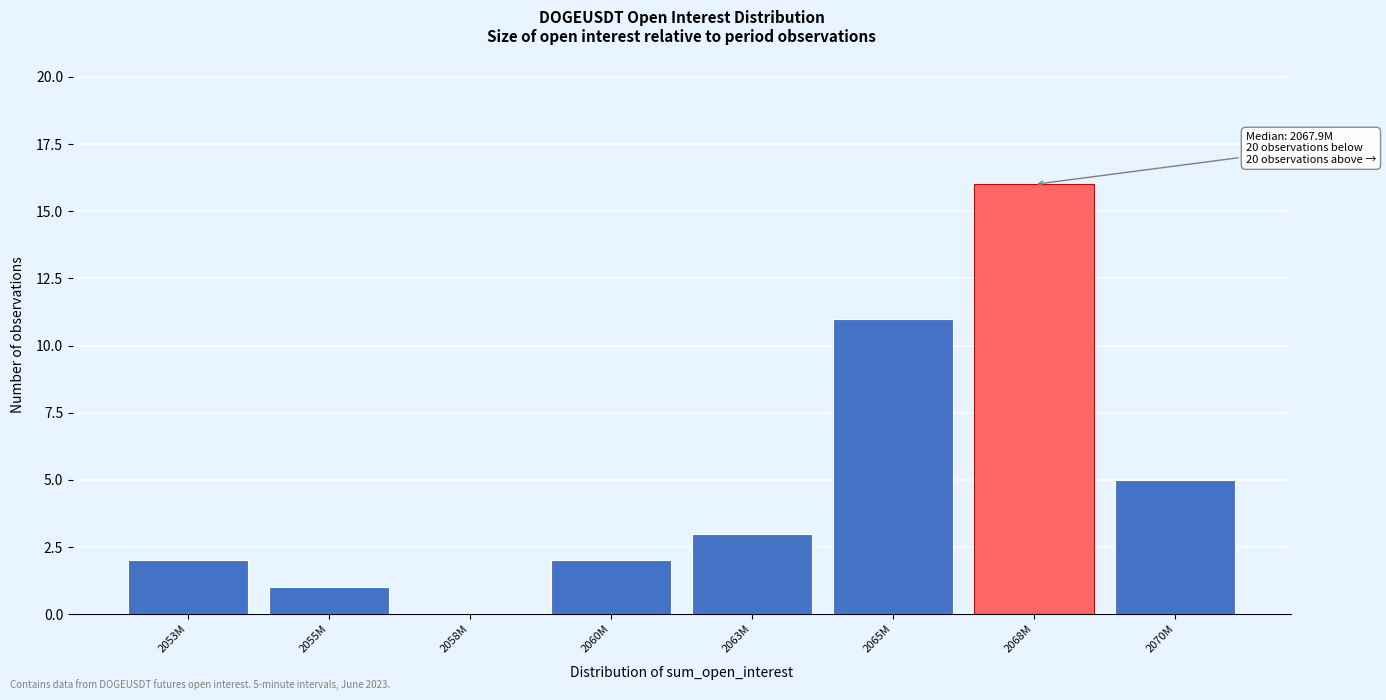

Reading left to right, extract all data points from this chart.

2053M=2	2055M=1	2058M=0	2060M=2	2063M=3	2065M=11	2068M=16	2070M=5